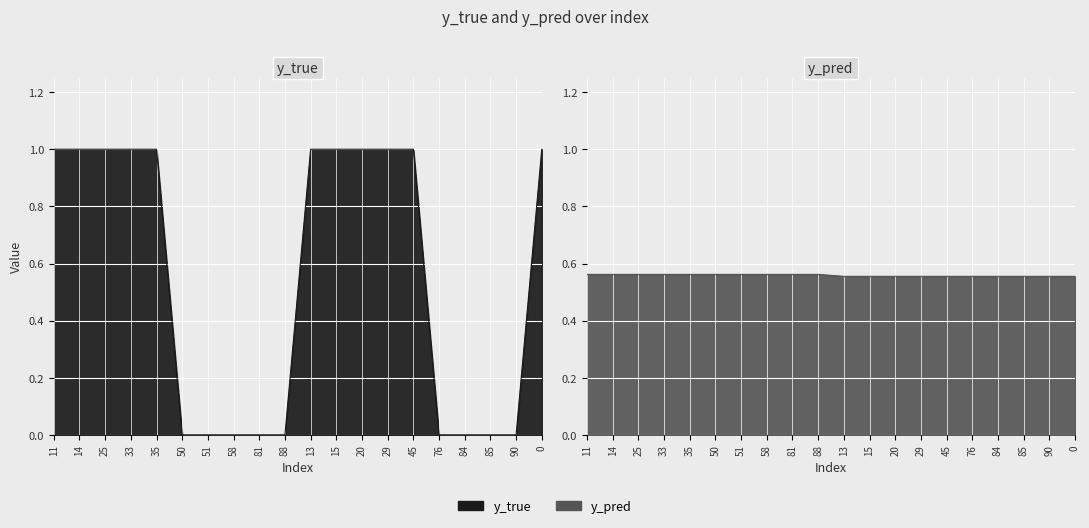

Is the value of y_pred at 58 greater than the value of y_true at 90?

Yes